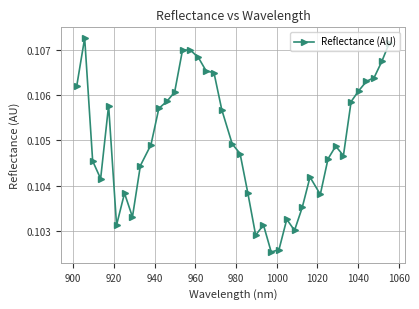

What is the sum of all values?

4.2